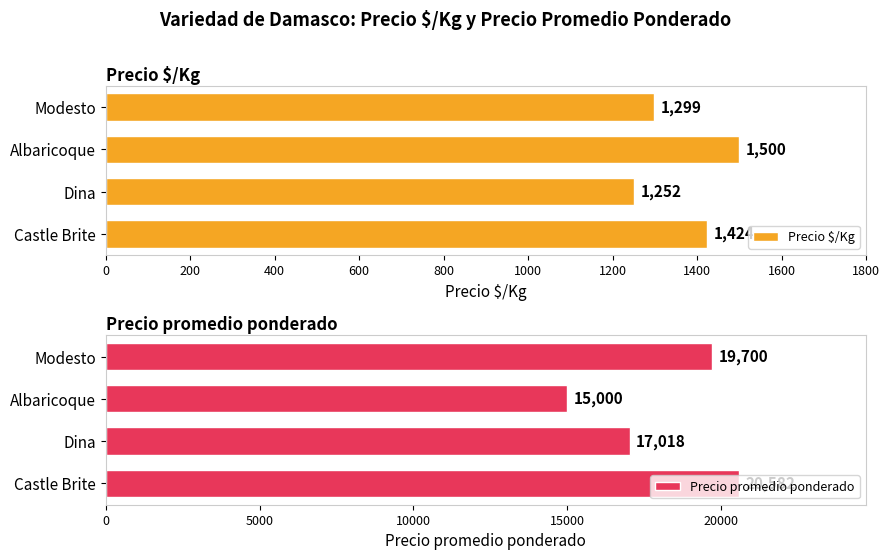

How many bars are there in total?

8